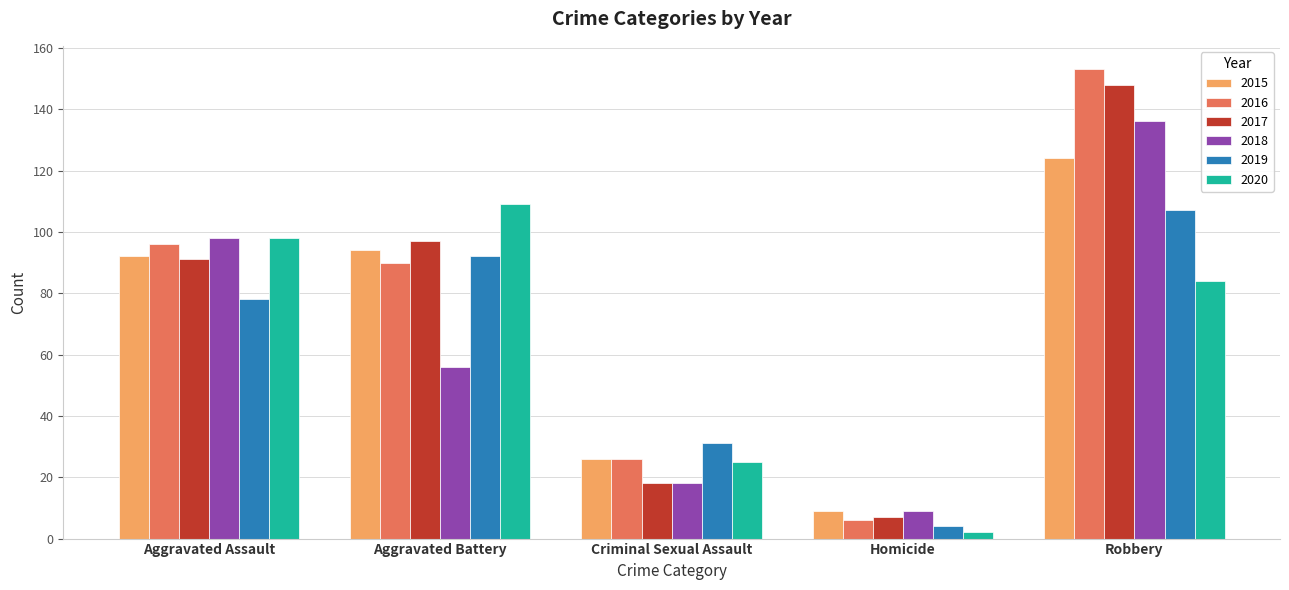

What is the smallest value displayed?

2